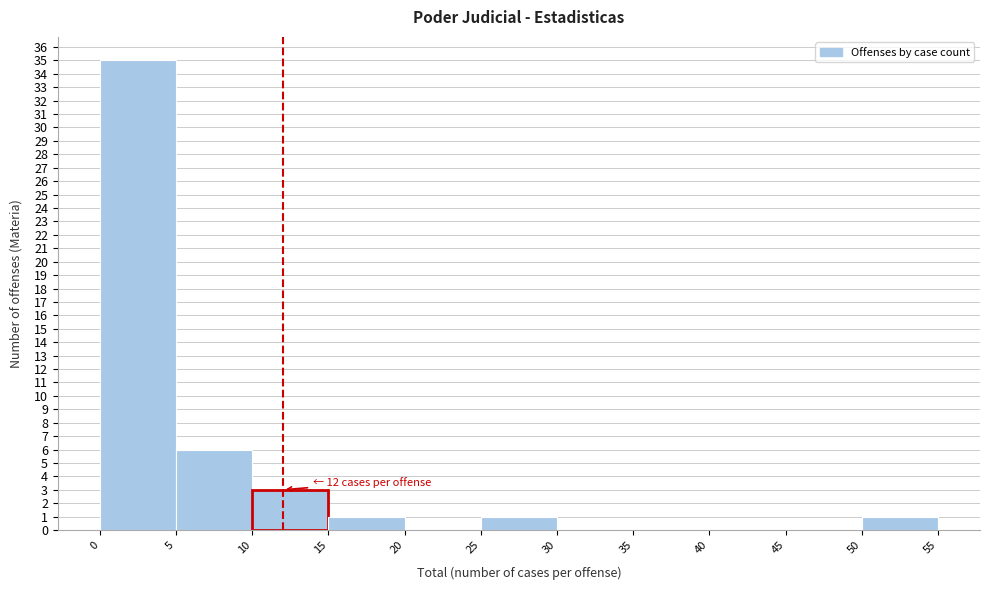

Which range on the x-axis has the tallest bar?

0 to 5